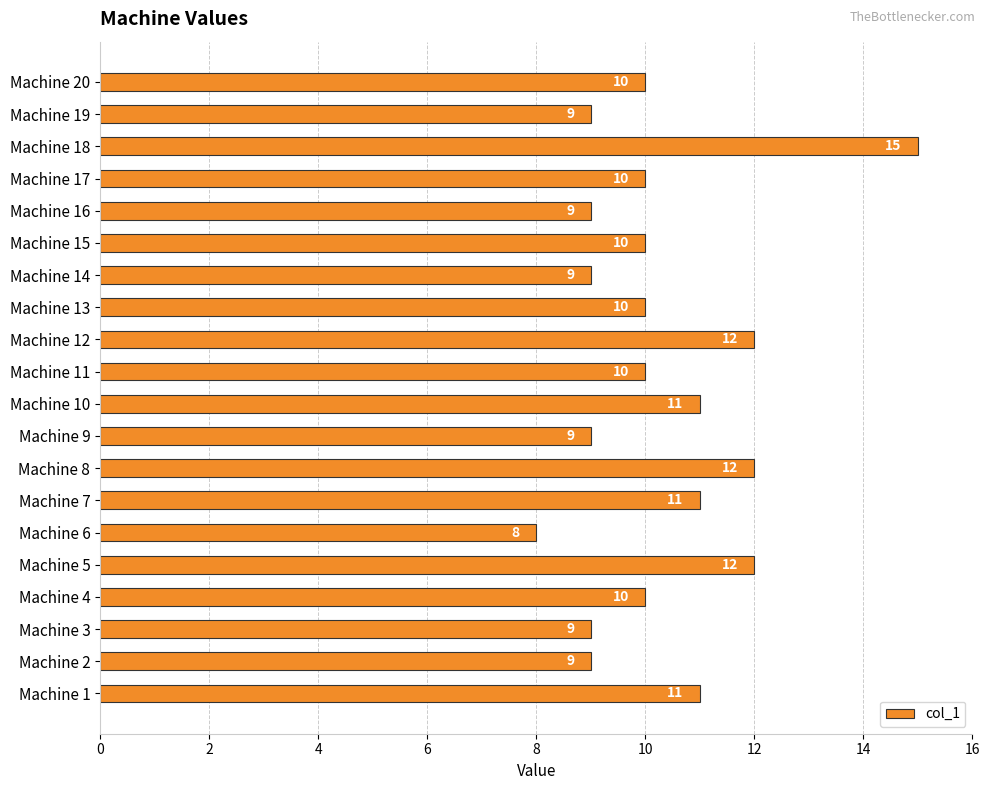

What is the minimum value shown in the chart?

8